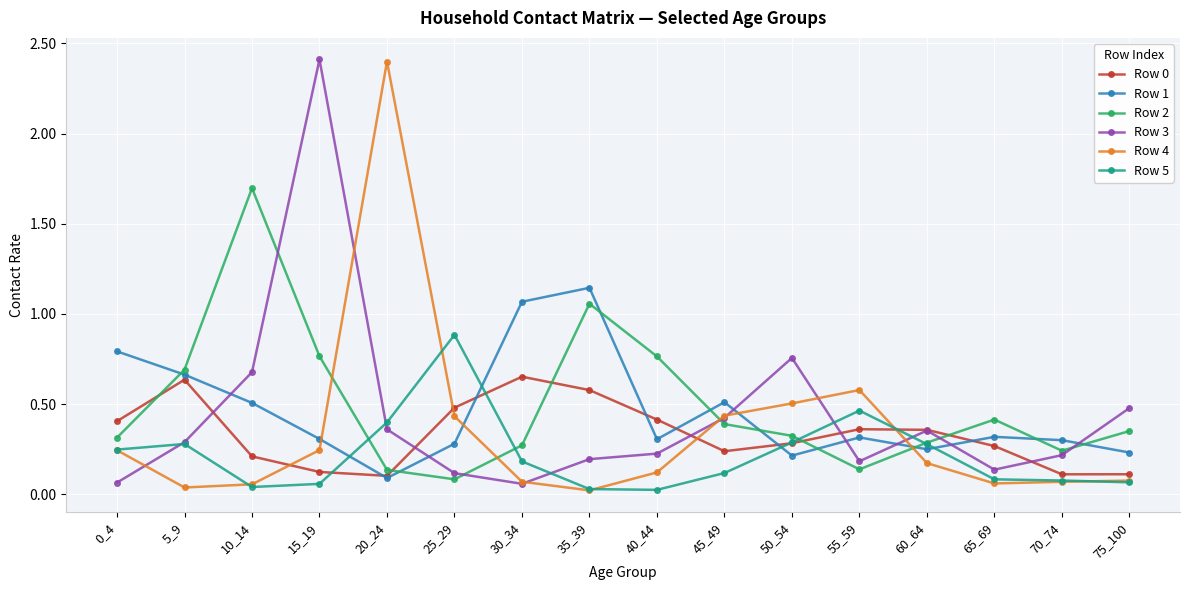

Is it true that Row 5 equals 0.3 at 30_34?

False